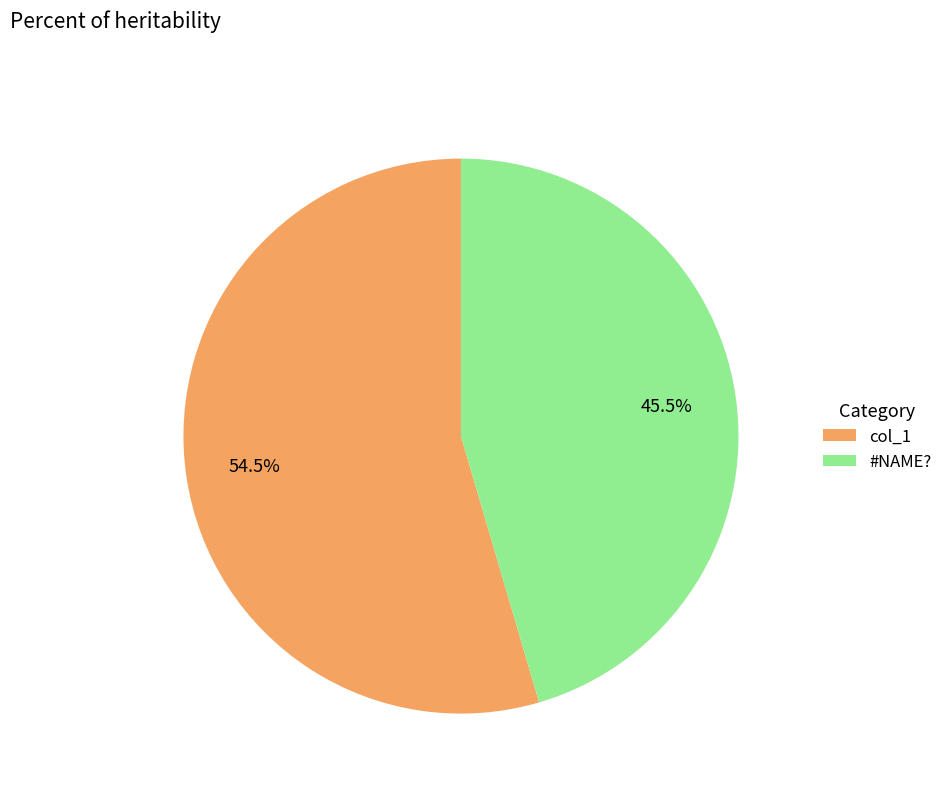

How much of the chart is everything except #NAME??

54.5%